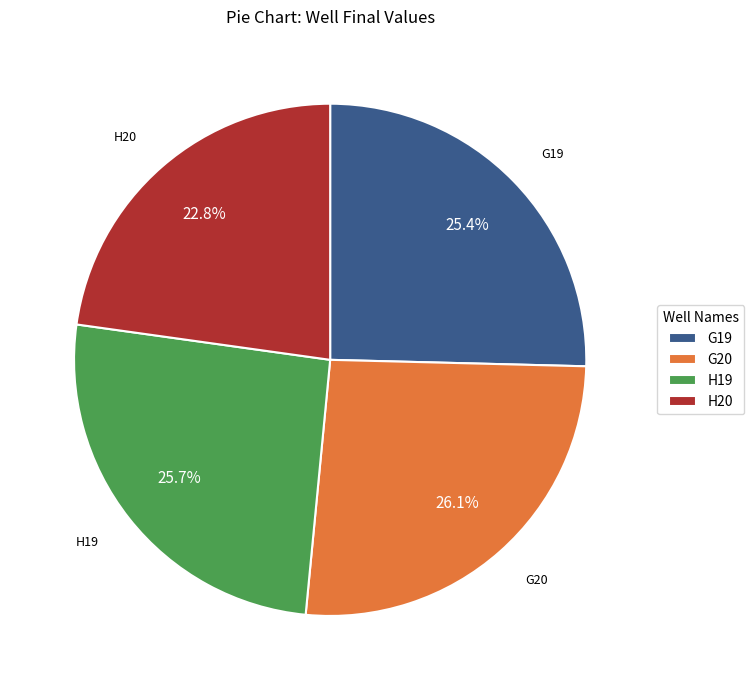

Between H19 and H20, which is larger?

H19